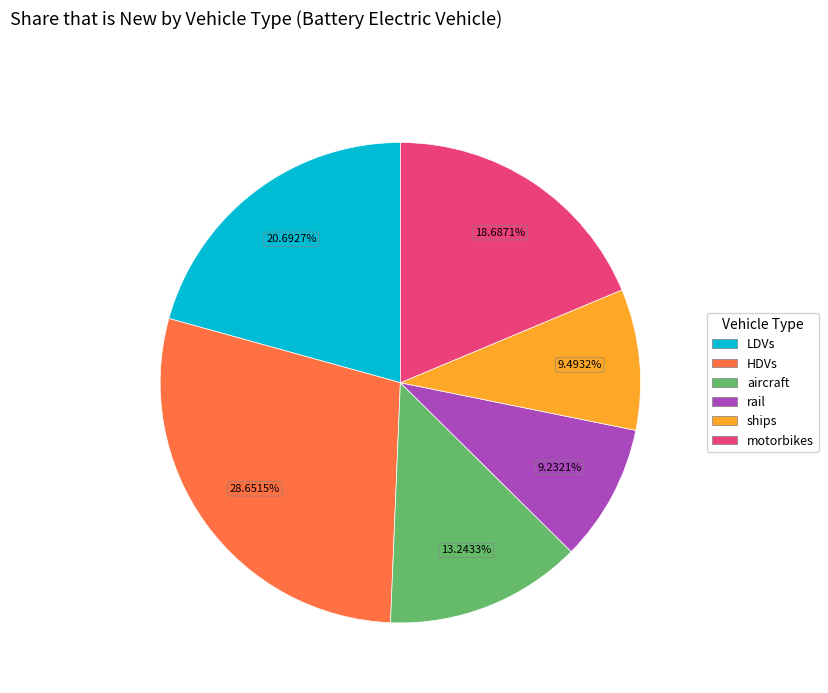

Does LDVs represent more than half of the total?

No